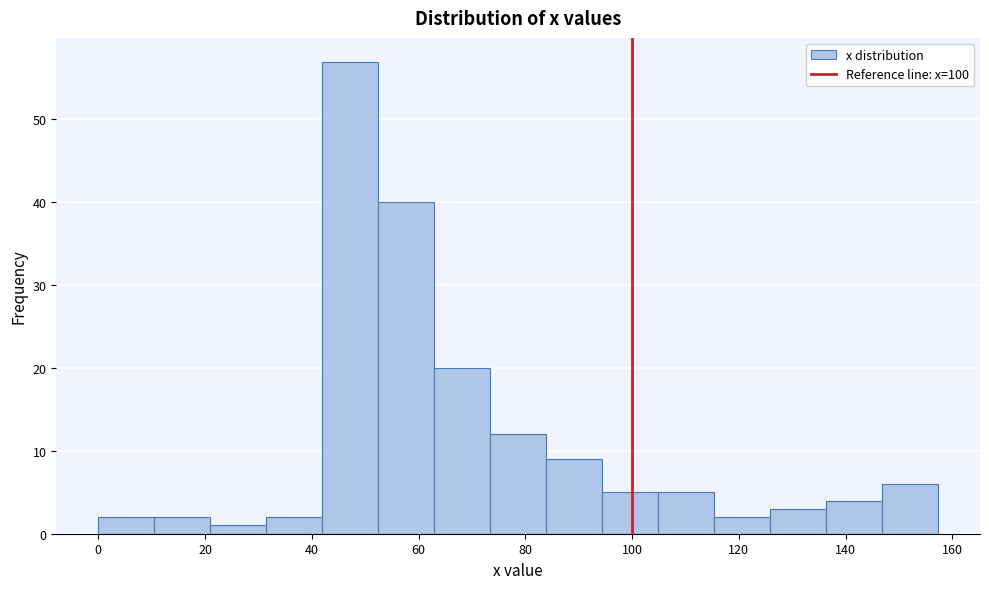

How tall is the bar that spans 84 to 94 on the x-axis? Neither the bar edges nor the heights are printed on the chart, so give them approximately, as read against the axes.

9